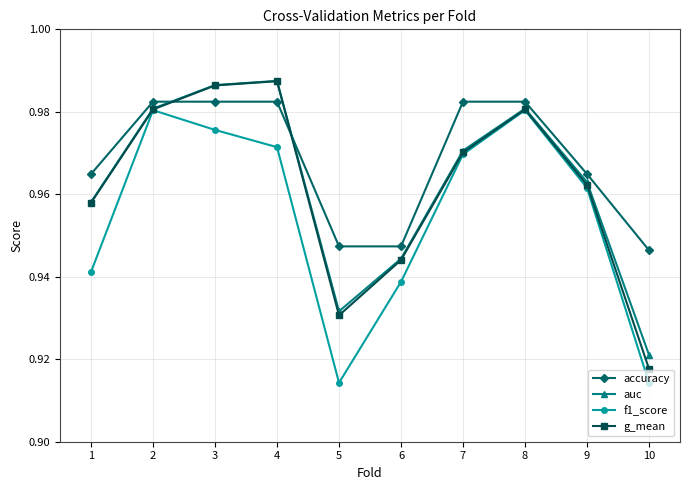

Between which two adjacent categories do accuracy and g_mean first intersect?

2 and 3